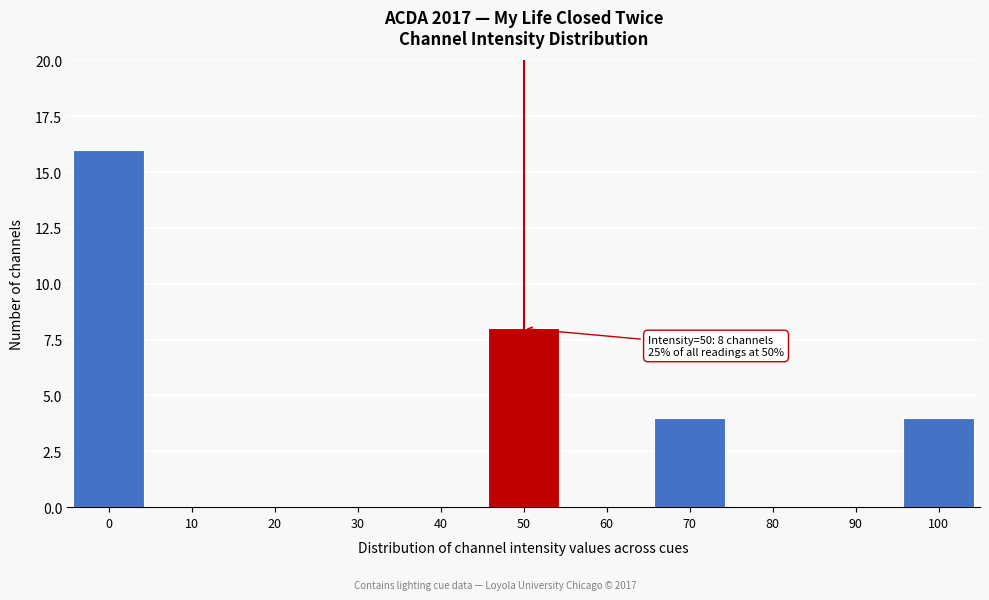

Reading right to left, what are all the values shown in this chart?

100=4	90=0	80=0	70=4	60=0	50=8	40=0	30=0	20=0	10=0	0=16